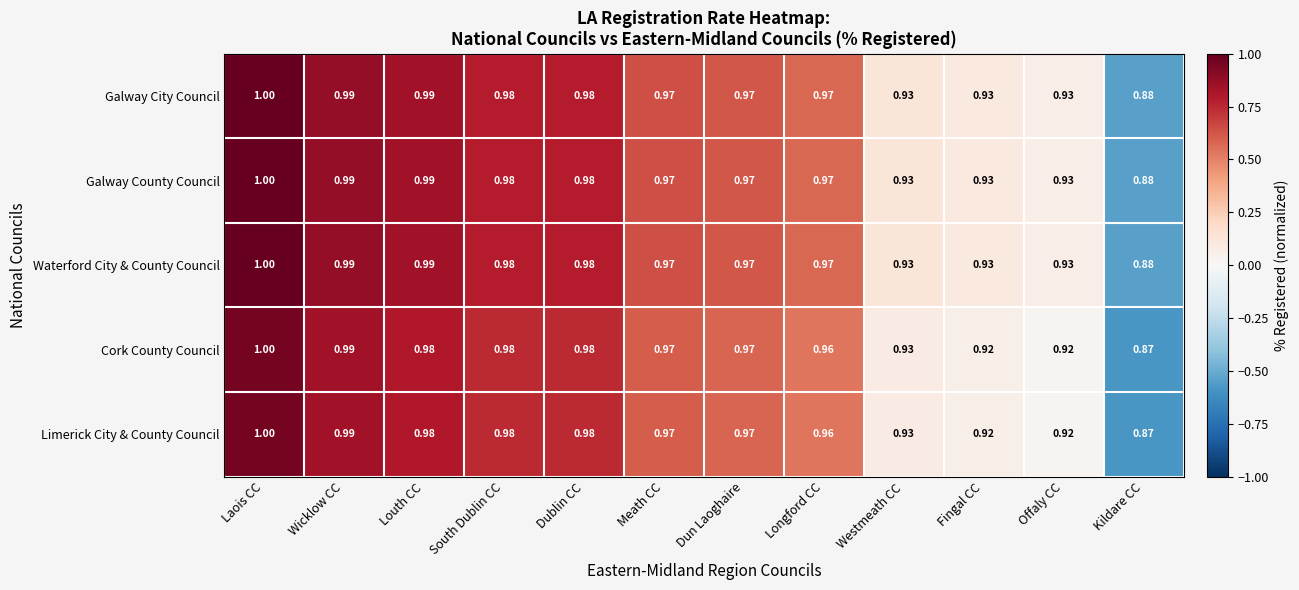

At which category is the sum across all series the highest?

Laois CC